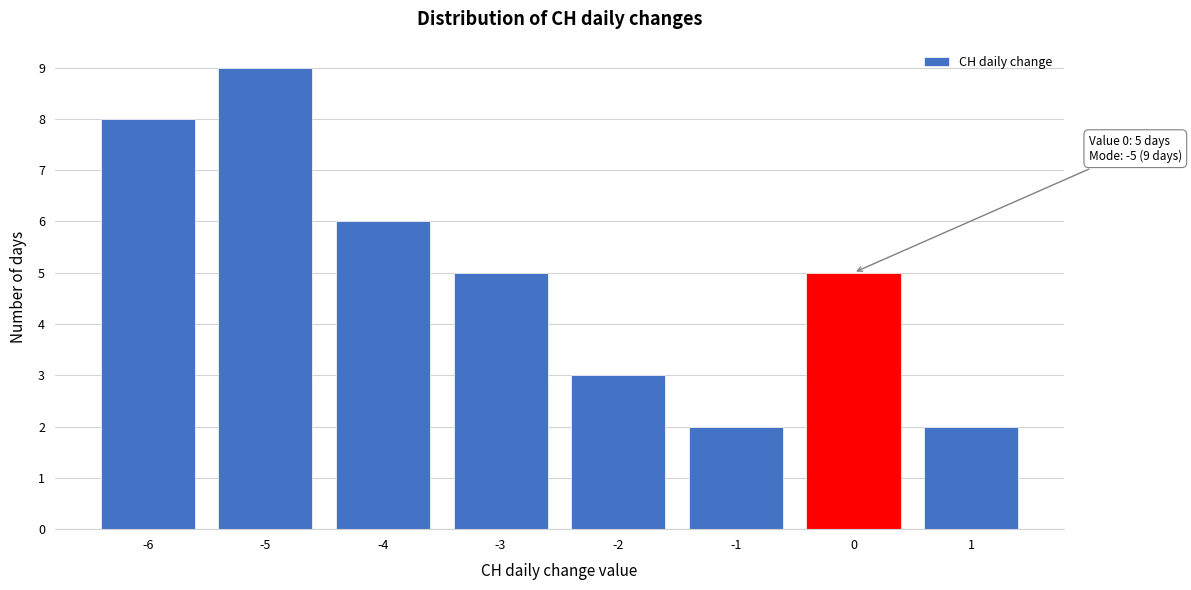

Reading left to right, transcribe all the data shown in this chart.

-6=8	-5=9	-4=6	-3=5	-2=3	-1=2	0=5	1=2